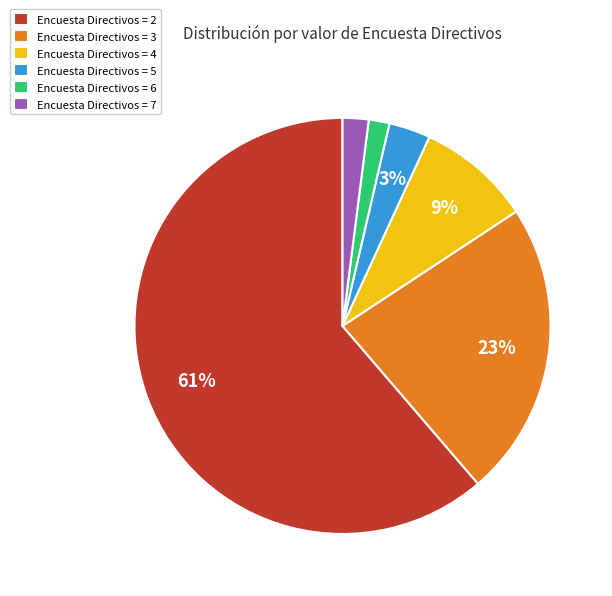

Is it true that Encuesta Directivos = 6 is 16% of the pie?

False